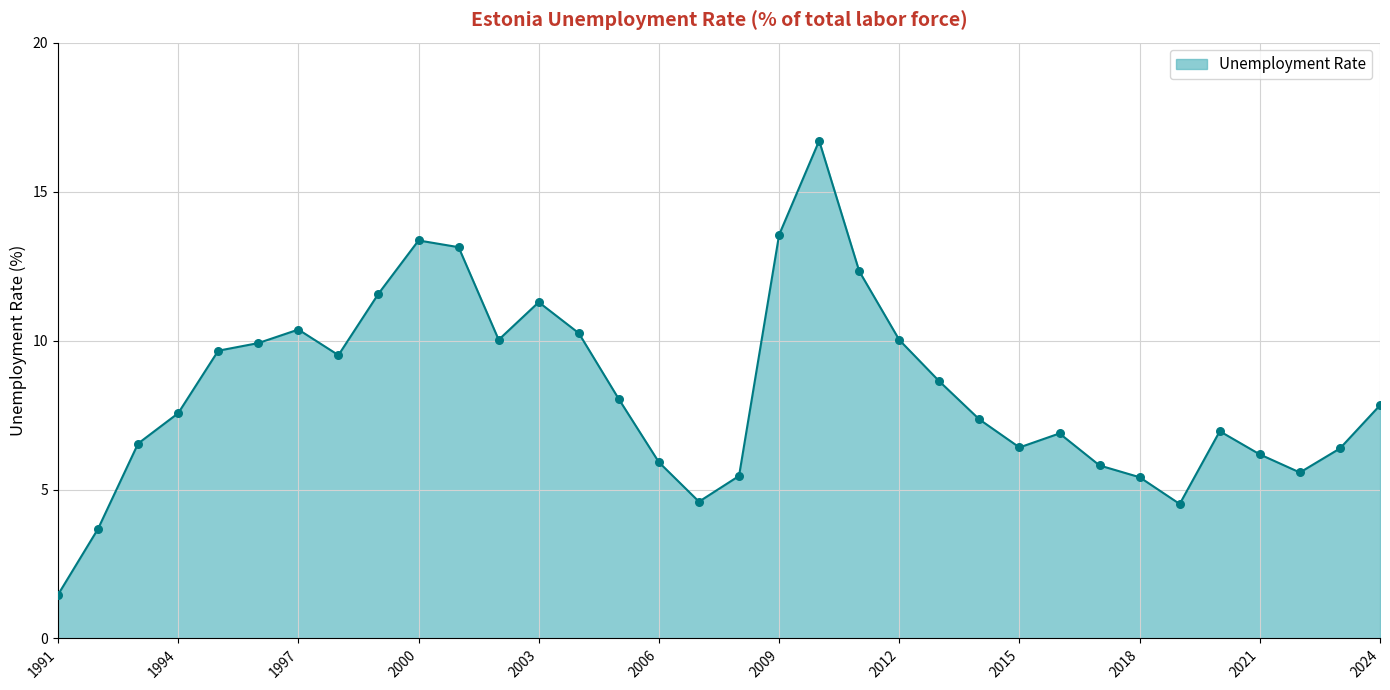

What is the difference between the maximum and minimum values?

15.2